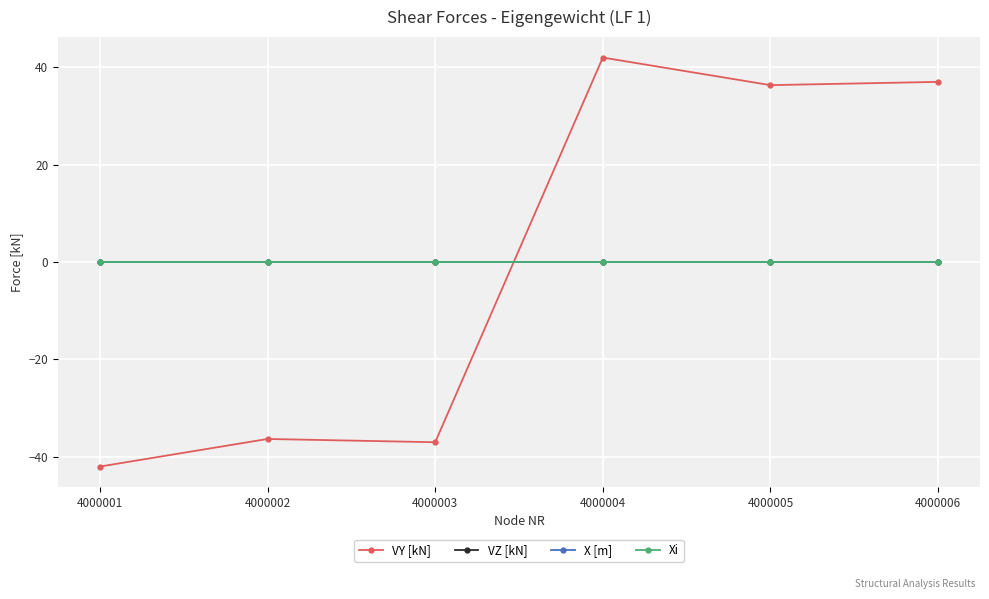

Reading right to left, list all the values displayed in this chart.

VY [kN]: 4000006=37.0	4000005=36.3	4000004=42.0	4000003=-37.0	4000002=-36.3	4000001=-42.0
VZ [kN]: 4000006=0.0	4000005=0.0	4000004=0.0	4000003=0.0	4000002=0.0	4000001=0.0
X [m]: 4000006=0.0	4000005=0.0	4000004=0.0	4000003=0.0	4000002=0.0	4000001=0.0
Xi: 4000006=0.0	4000005=0.0	4000004=0.0	4000003=0.0	4000002=0.0	4000001=0.0